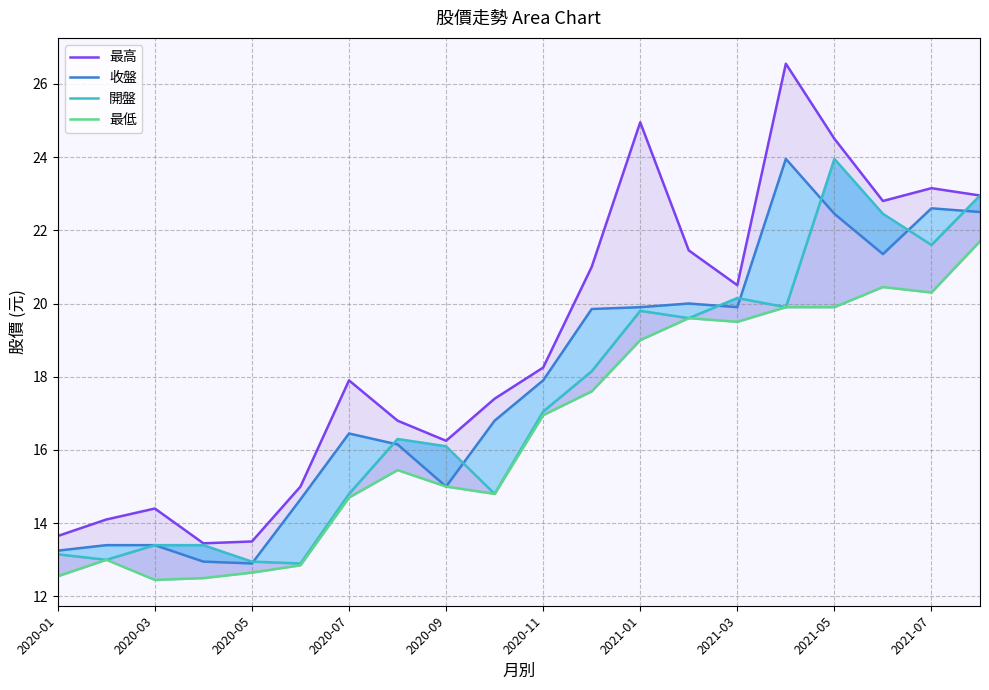

What is the sum of all 最高 values?

378.6